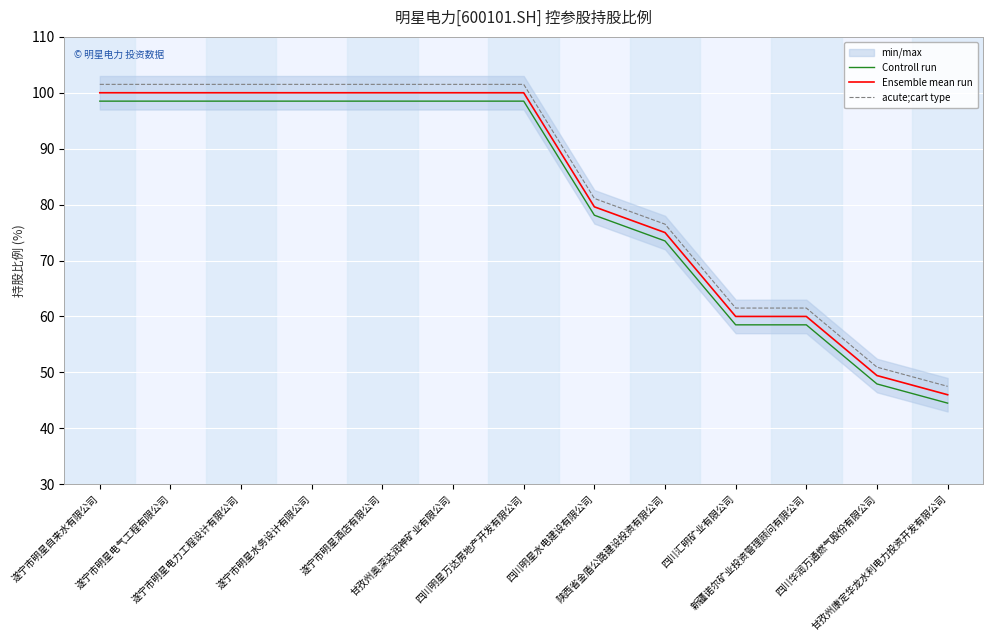

List the labels in order of Ensemble mean run value, smallest first.

甘孜州康定华龙水利电力投资开发有限公司, 四川华润万通燃气股份有限公司, 四川汇明矿业有限公司, 新疆诺尔矿业投资管理顾问有限公司, 陕西省金盾公路建设投资有限公司, 四川明星水电建设有限公司, 遂宁市明星自来水有限公司, 遂宁市明星电气工程有限公司, 遂宁市明星电力工程设计有限公司, 遂宁市明星水务设计有限公司, 遂宁市明星酒店有限公司, 甘孜州奥深达润神矿业有限公司, 四川明星万达房地产开发有限公司